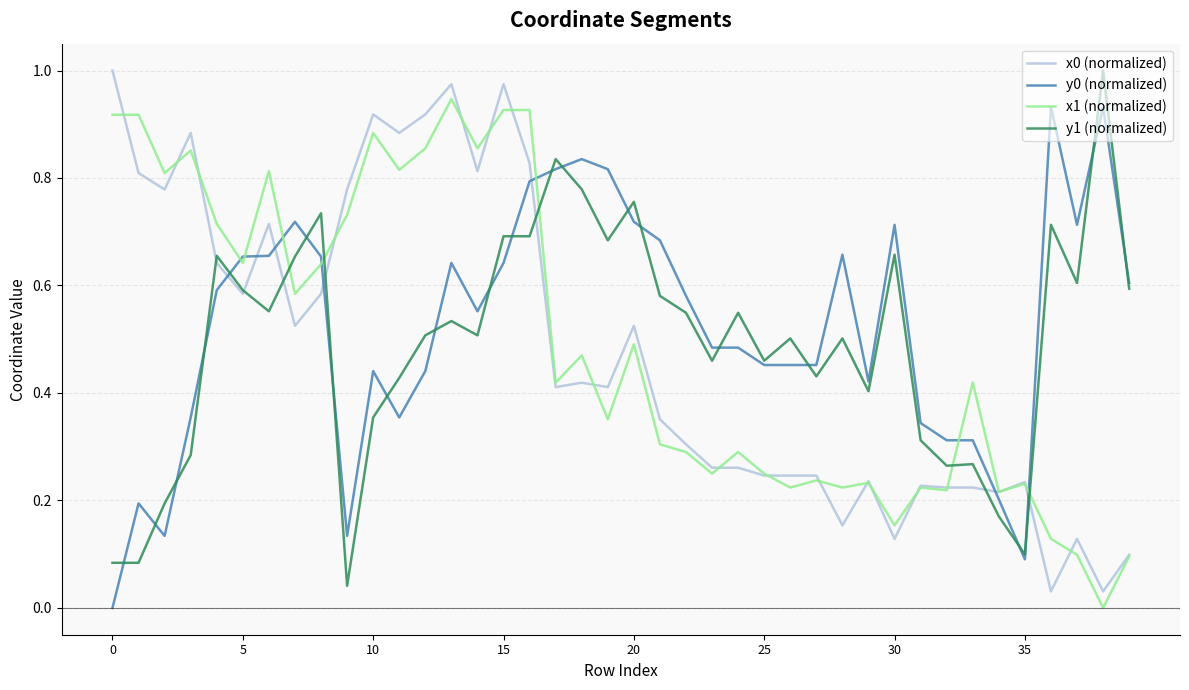

True or false: y1 (normalized) and x1 (normalized) intersect in this chart.

True